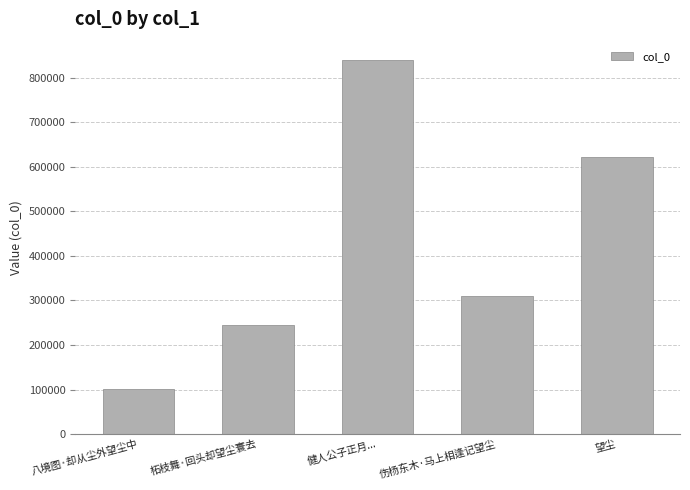

How many bars are there in total?

5